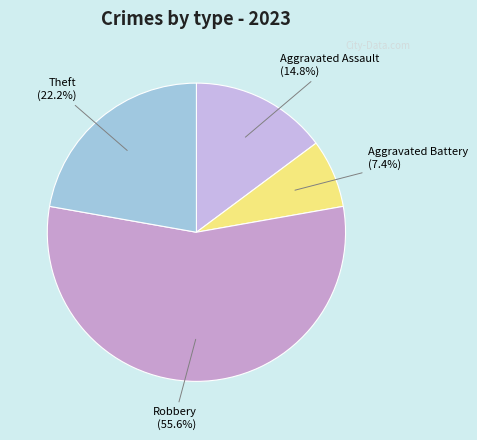

How many segments does this pie chart have?

4